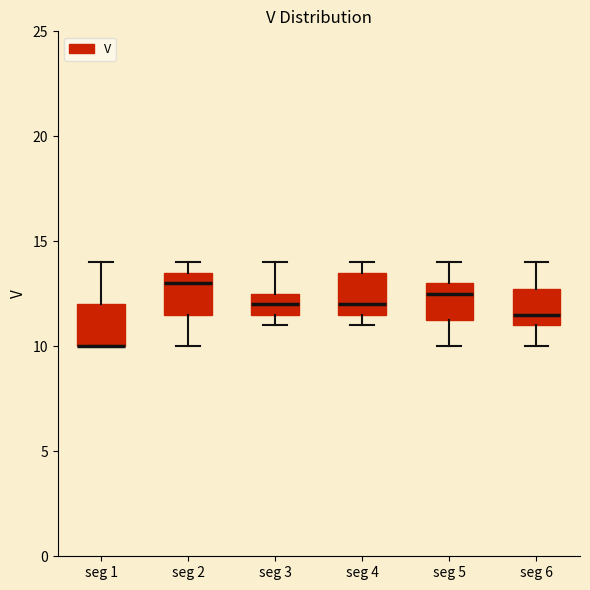

Reading left to right, read every box against the y-axis: the position of its median line, the range the box covers, and the ends of its whiskers. The values are not printed on the chart, so give them approximately, as read against the axis.

seg 1: median 10.0 (drawn on the box's lower edge), box 10.0 to 12.0, whiskers 10.0 to 14.0
seg 2: median 13.0, box 11.5 to 13.5, whiskers 10.0 to 14.0
seg 3: median 12.0, box 11.5 to 12.5, whiskers 11.0 to 14.0
seg 4: median 12.0, box 11.5 to 13.5, whiskers 11.0 to 14.0
seg 5: median 12.5, box 11.5 to 13.0, whiskers 10.0 to 14.0
seg 6: median 11.5, box 11.0 to 13.0, whiskers 10.0 to 14.0